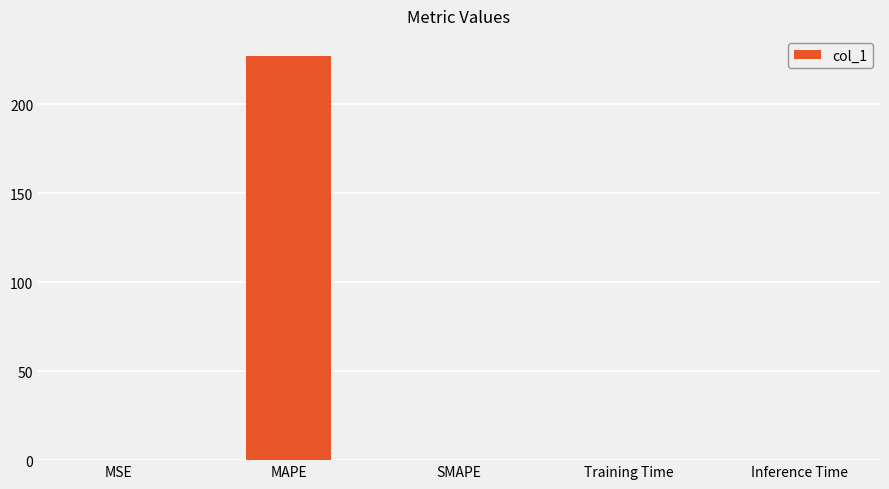

At which category does the chart reach its peak across all series?

MAPE